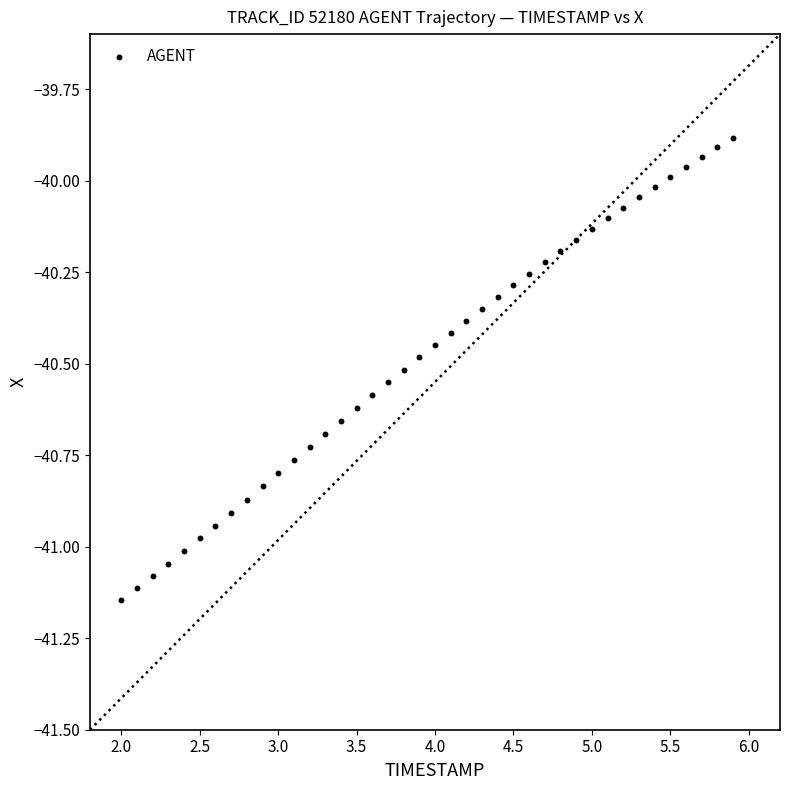

What is the range of X values (max minus min)?

3.9